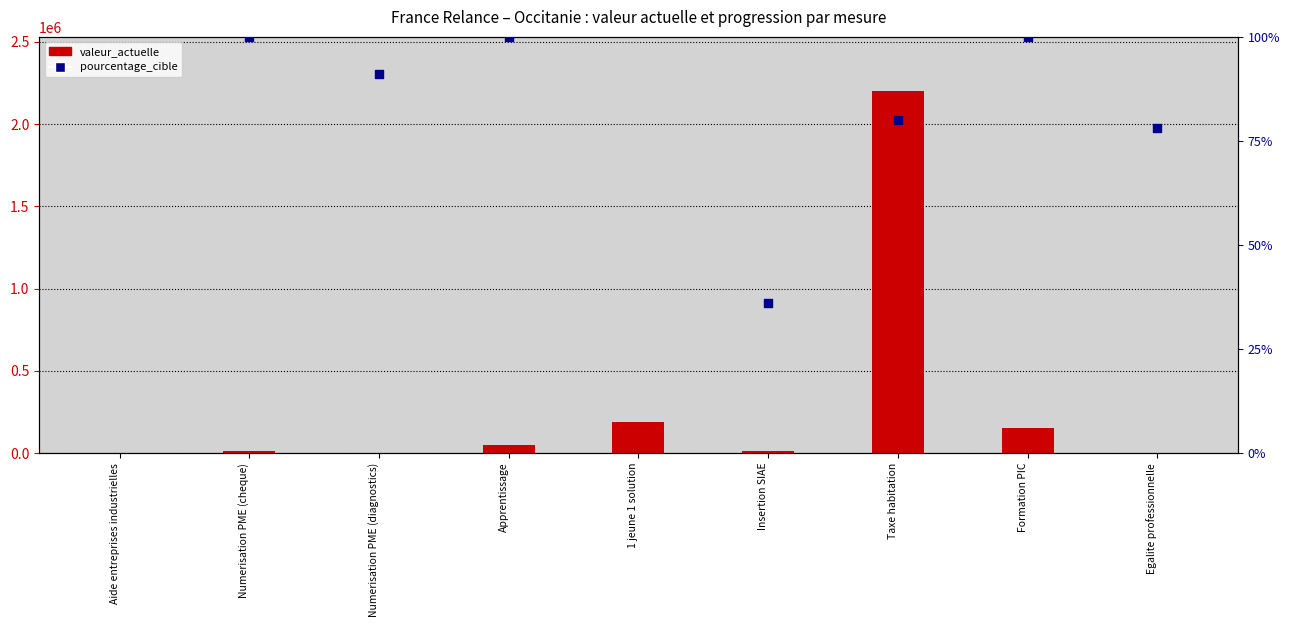

Which series reaches the minimum Y coordinate?

valeur_actuelle